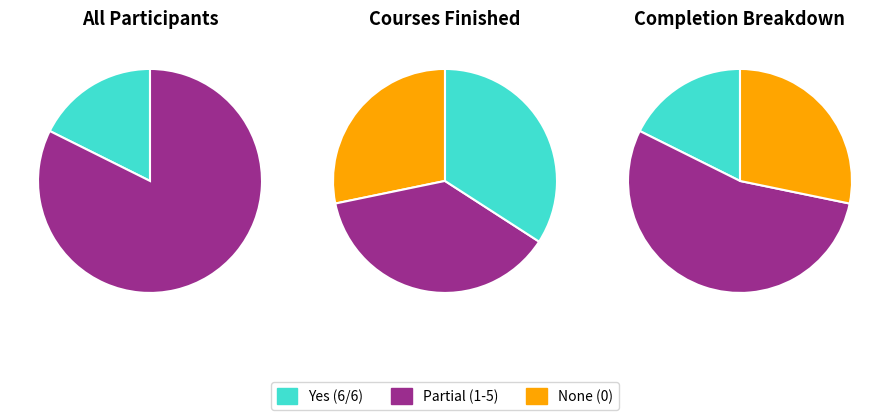

To the nearest percent, what is the average slice percentage?

50%